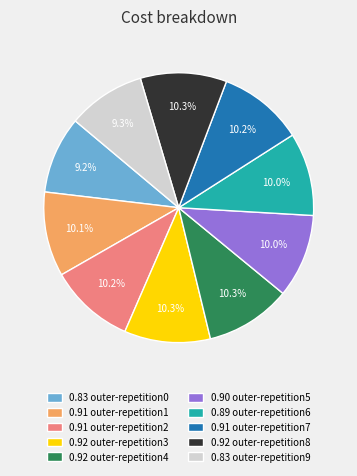

Does any single category account for the majority?

No